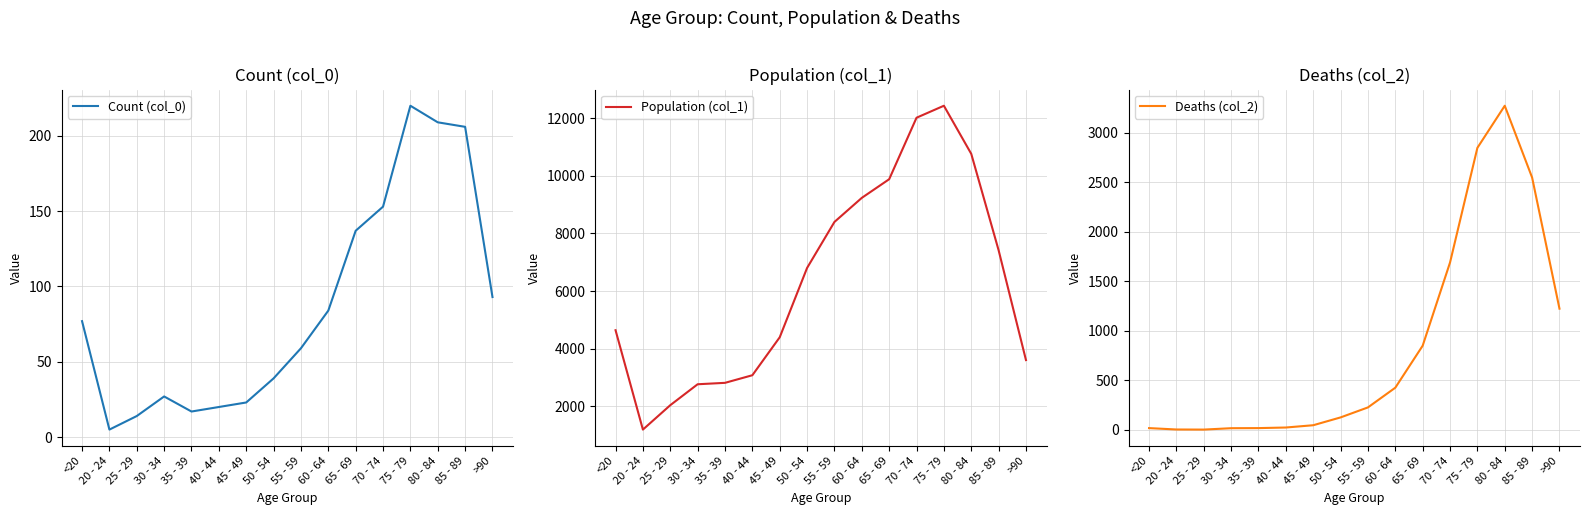

Which series ends up on top after the final intersection of Count (col_0) and Deaths (col_2)?

Deaths (col_2)